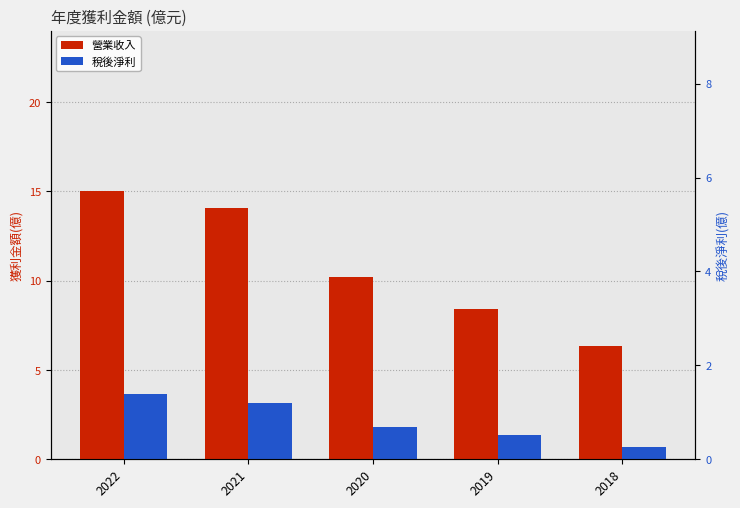

What value does the 稅後淨利 series have at 2018?

0.7